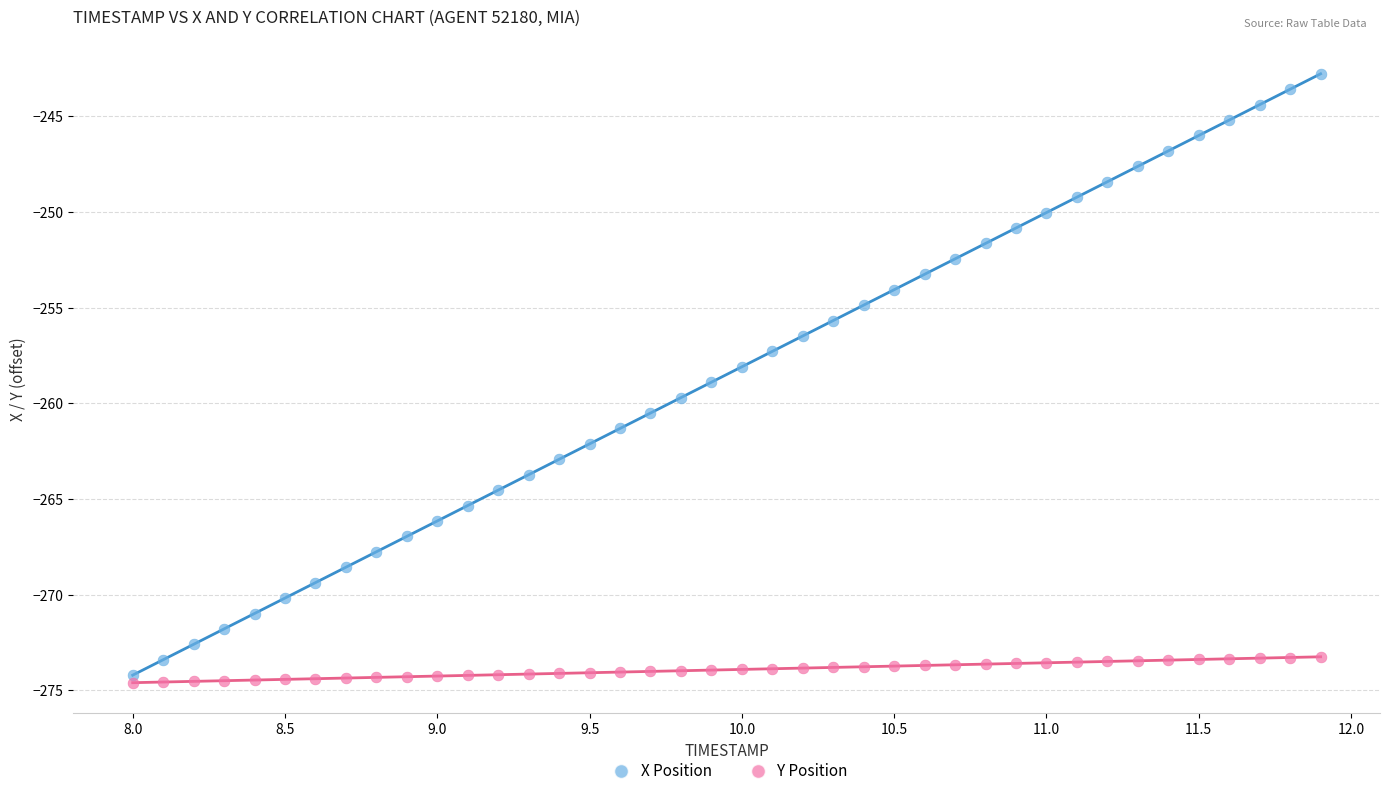

Across all data points, what is the range of Y values (max minus min)?

31.8